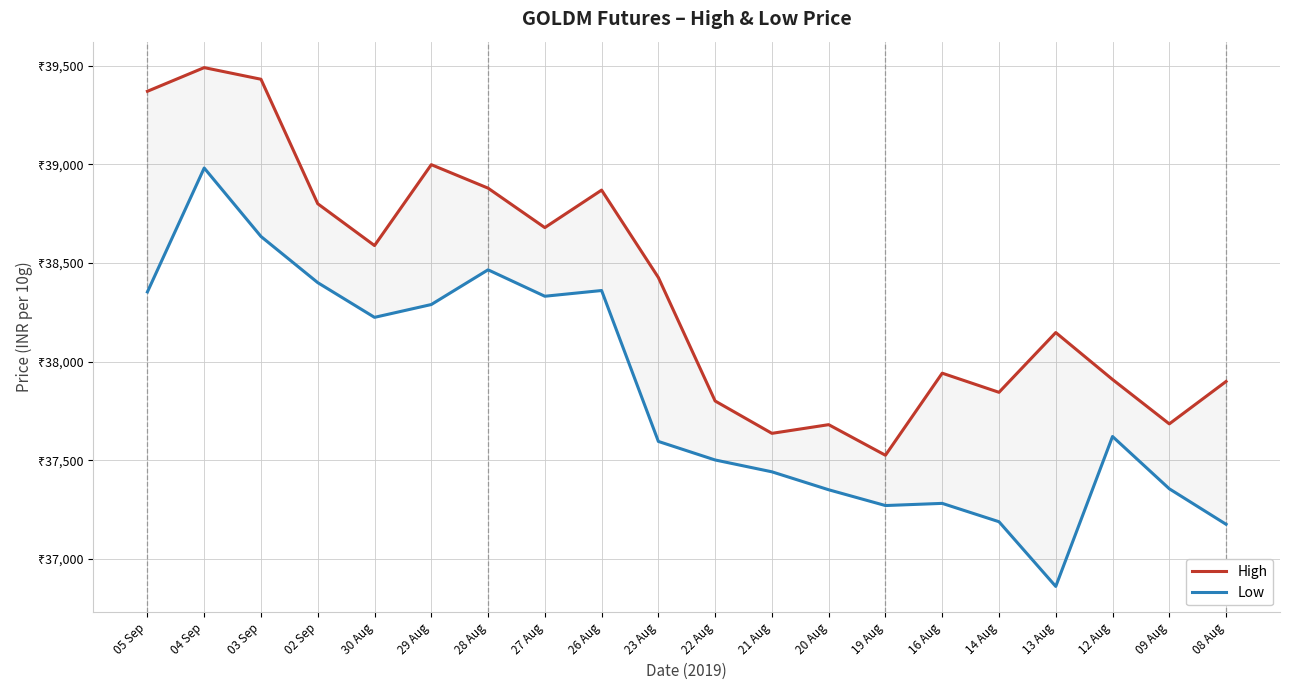

Reading left to right, list all the values displayed in this chart.

High: 05 Sep=39370	04 Sep=39490	03 Sep=39431	02 Sep=38800	30 Aug=38588	29 Aug=38998	28 Aug=38879	27 Aug=38679	26 Aug=38869	23 Aug=38426	22 Aug=37800	21 Aug=37636	20 Aug=37680	19 Aug=37525	16 Aug=37941	14 Aug=37844	13 Aug=38147	12 Aug=37909	09 Aug=37684	08 Aug=37899
Low: 05 Sep=38353	04 Sep=38981	03 Sep=38634	02 Sep=38400	30 Aug=38224	29 Aug=38289	28 Aug=38465	27 Aug=38331	26 Aug=38360	23 Aug=37595	22 Aug=37501	21 Aug=37441	20 Aug=37350	19 Aug=37270	16 Aug=37281	14 Aug=37188	13 Aug=36860	12 Aug=37620	09 Aug=37355	08 Aug=37175